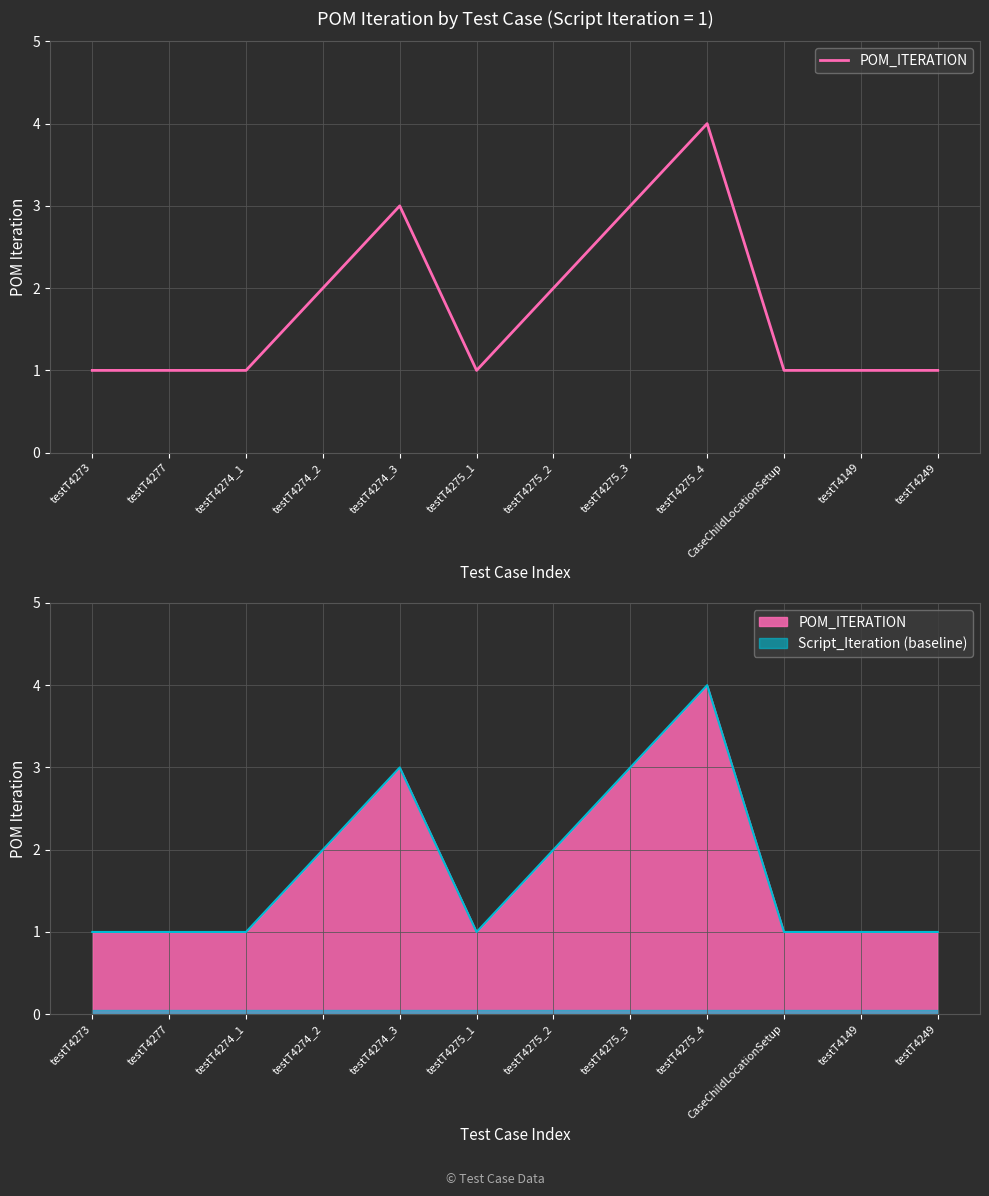

True or false: the data has more than 1 interior local peaks.

True